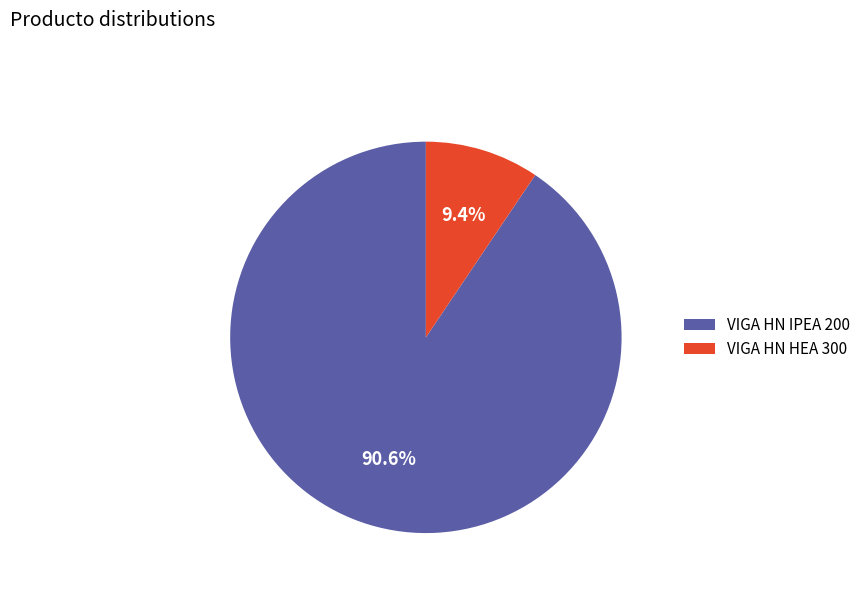

Combined, do VIGA HN HEA 300 and VIGA HN IPEA 200 account for over 50%?

Yes